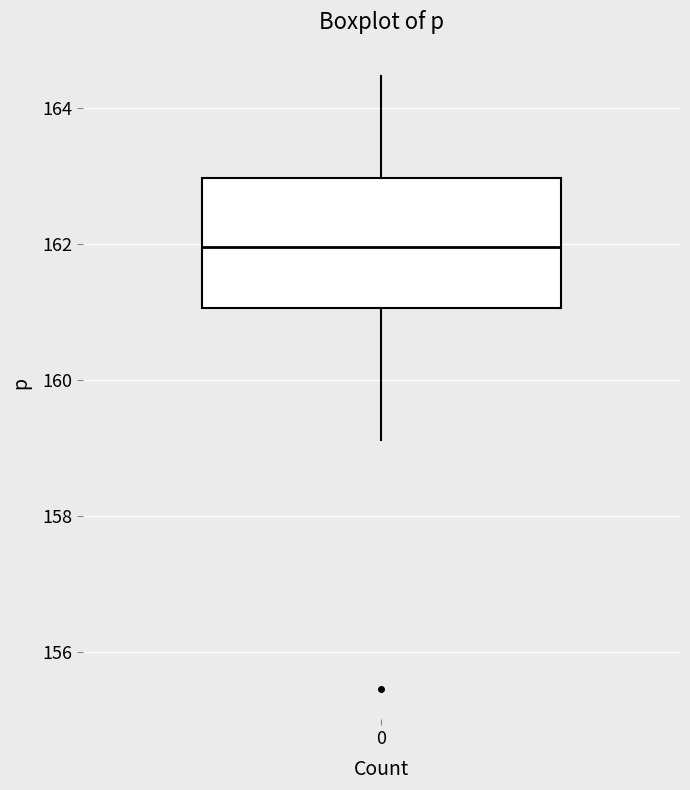

Where does the lower whisker of the box at x = 0 end on the y-axis? The values are not printed on the chart, so give them approximately, as read against the axis.

159.2